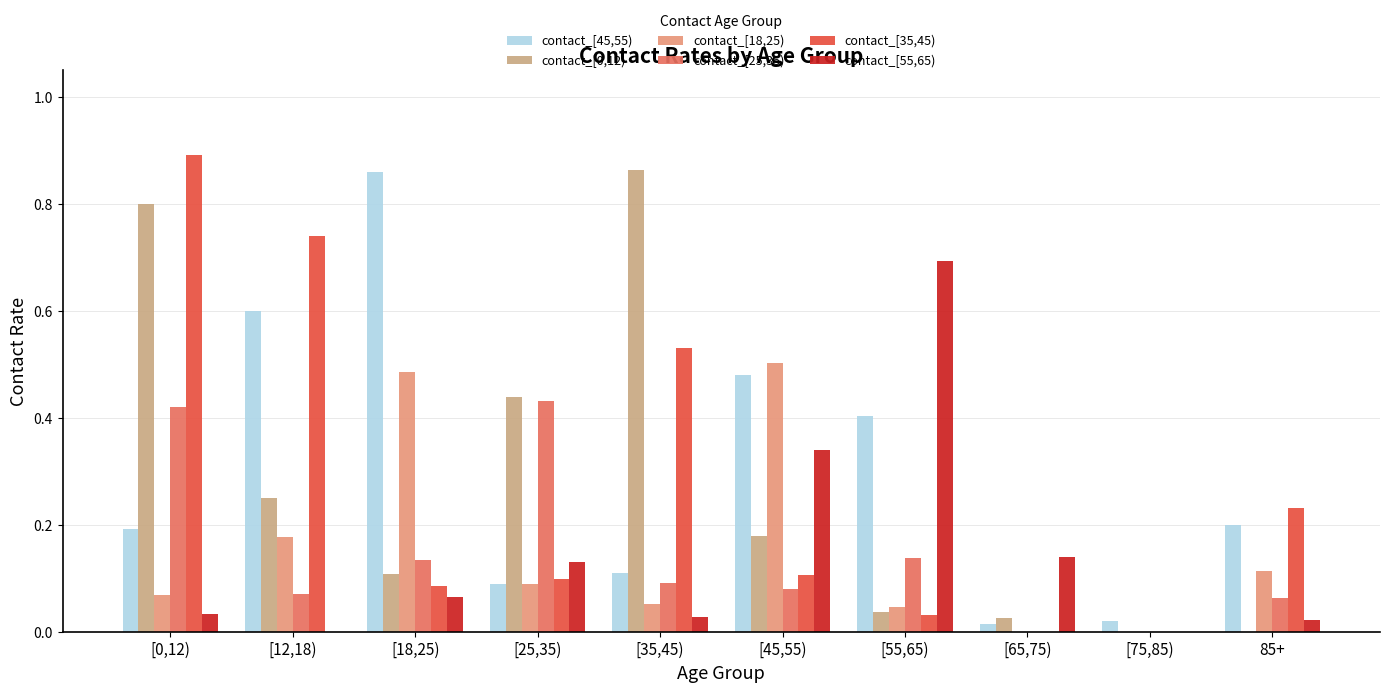

What is the difference between the highest and lowest values at [0,12)?

0.9